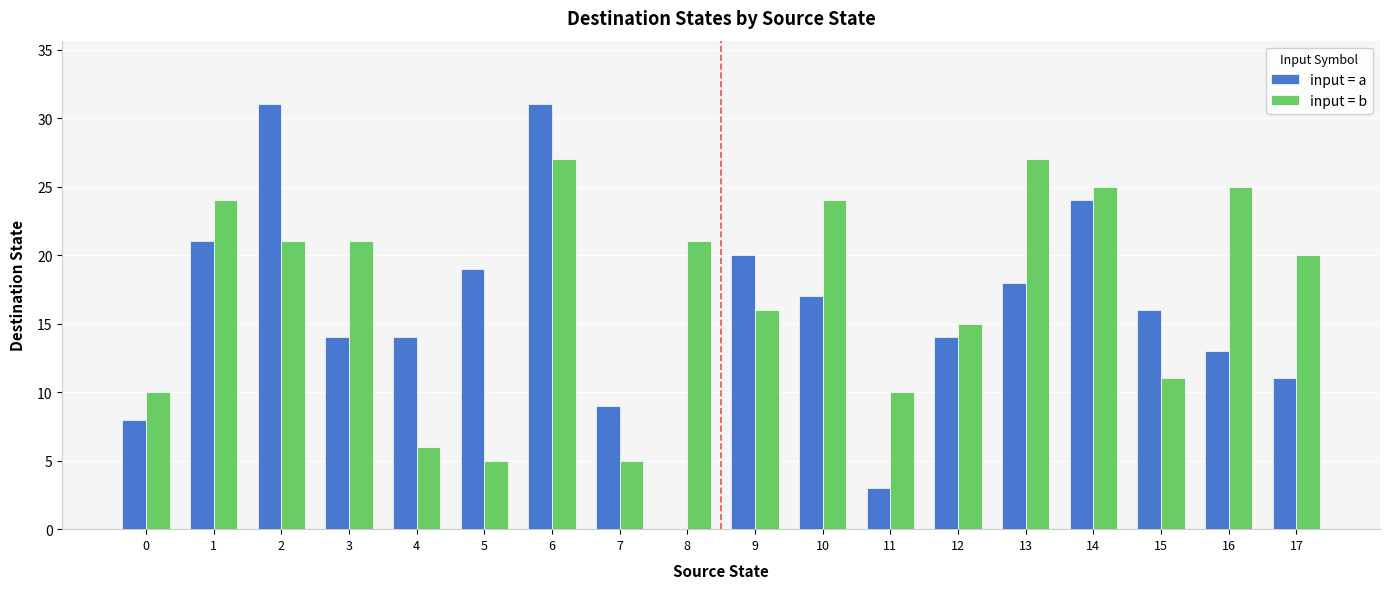

Which series has the largest range (max minus min)?

input = a